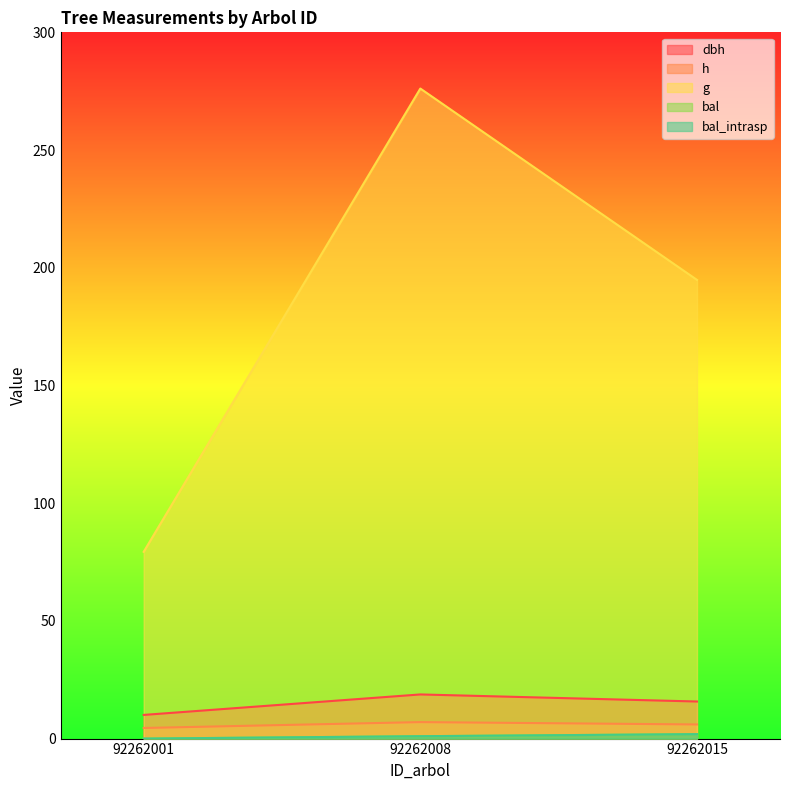

At 92262008, list the series in order from largest to smallest.

g, dbh, h, bal, bal_intrasp